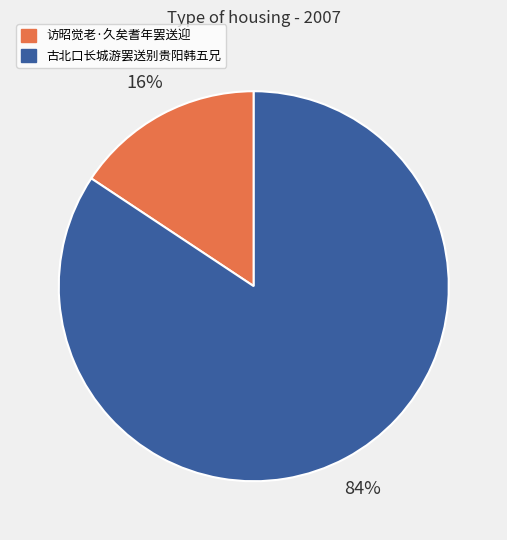

What is the smallest slice in the pie chart?

访昭觉老·久矣耆年罢送迎